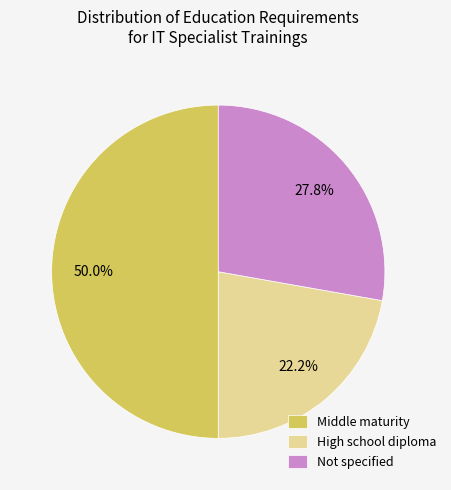

To the nearest percent, what is the average slice percentage?

33%